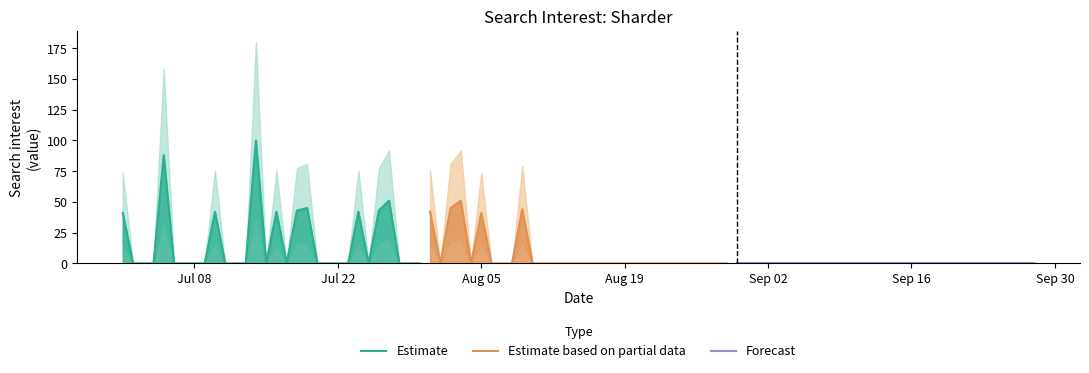

How many interior local valleys does the Estimate series have?

3